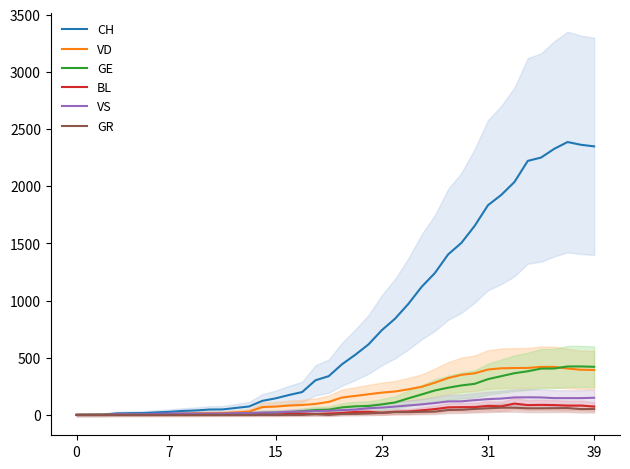

What is the sum of all VS values?

2553